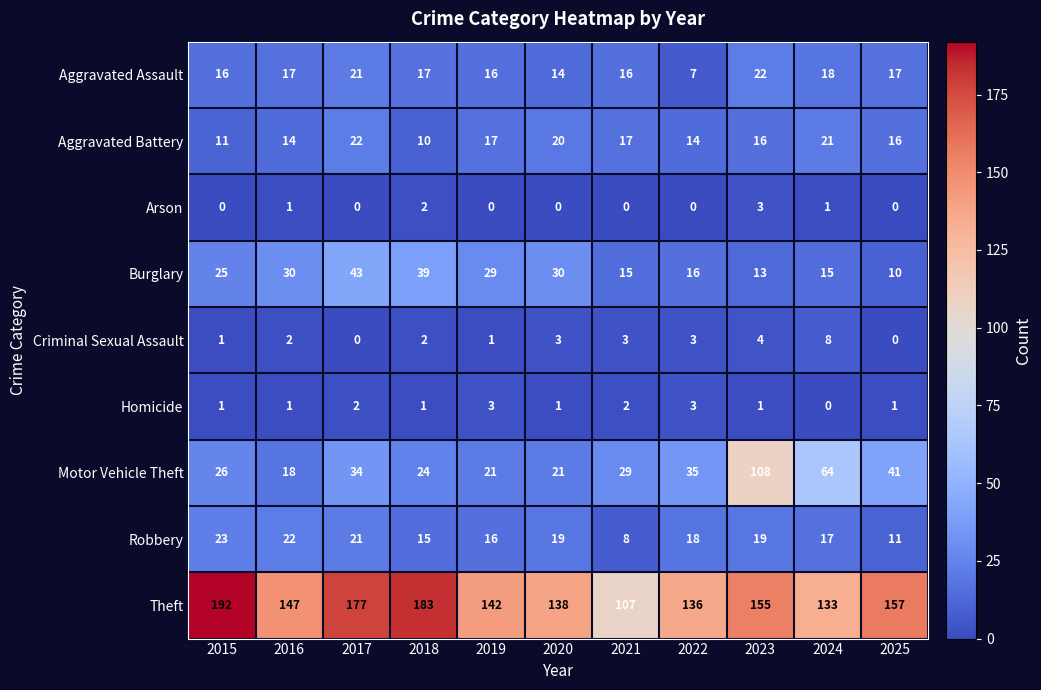

What is the difference between the second highest and second lowest values in the Robbery series?

11